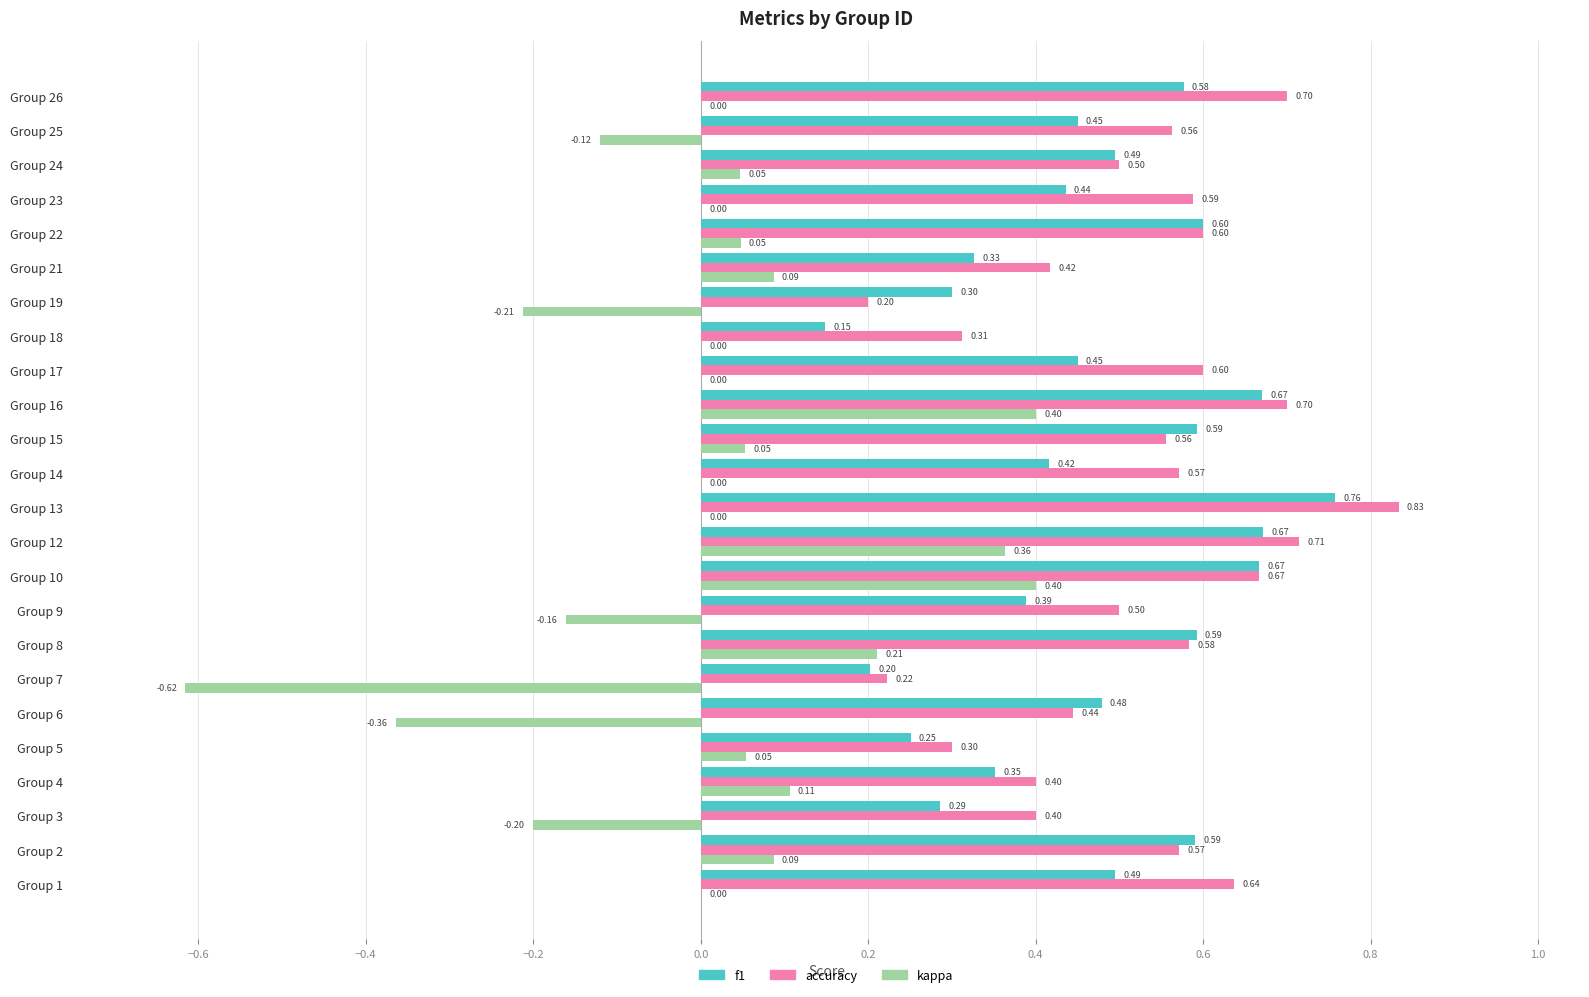

Between Group 8 and Group 13, which series saw the biggest shift?

accuracy